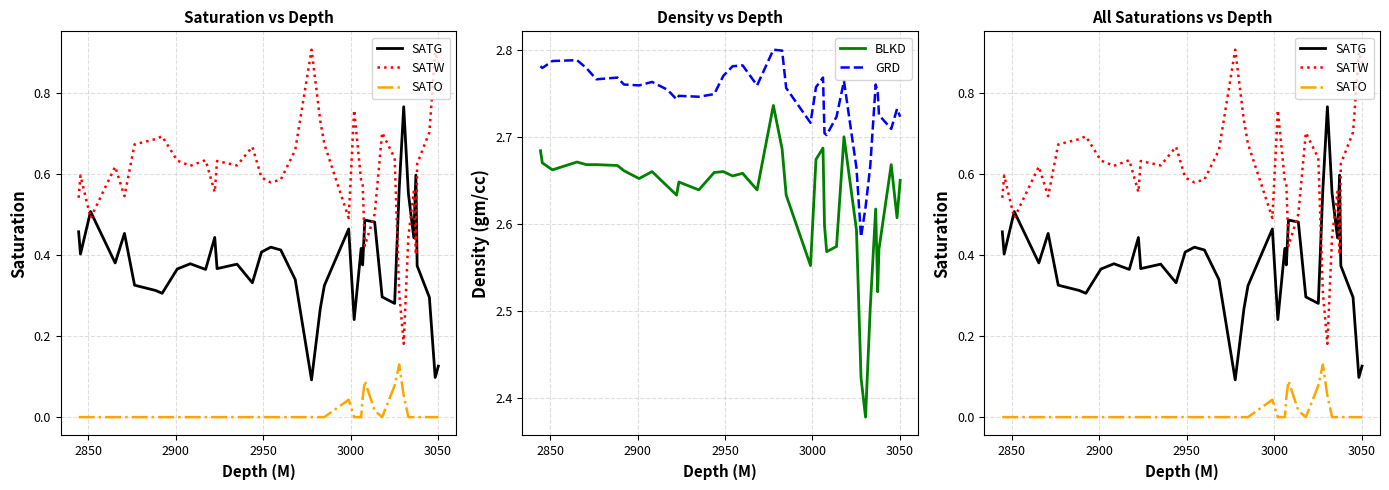

List the series in order of their peak value, lowest first.

SATO, SATG, SATW, BLKD, GRD